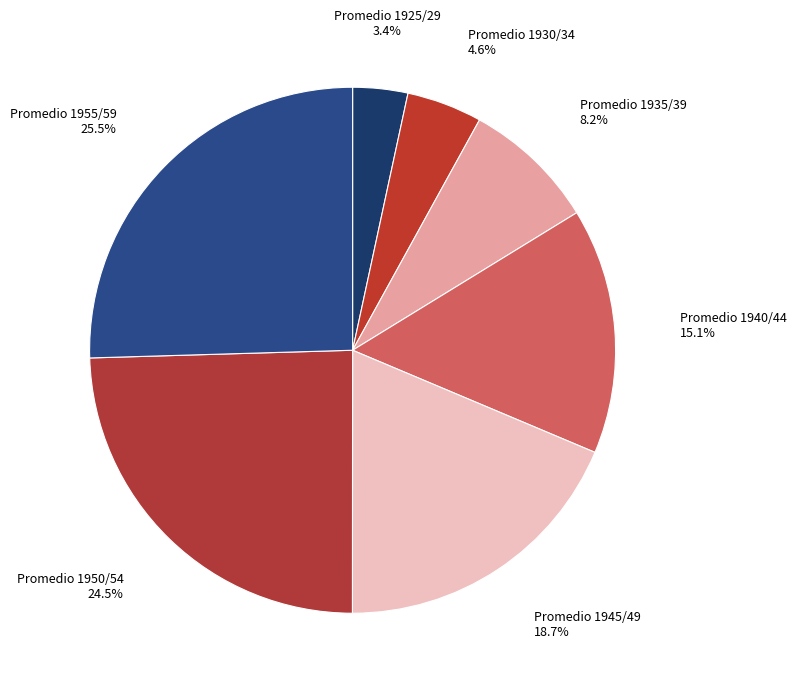

Is there any slice that represents more than half of the pie?

No